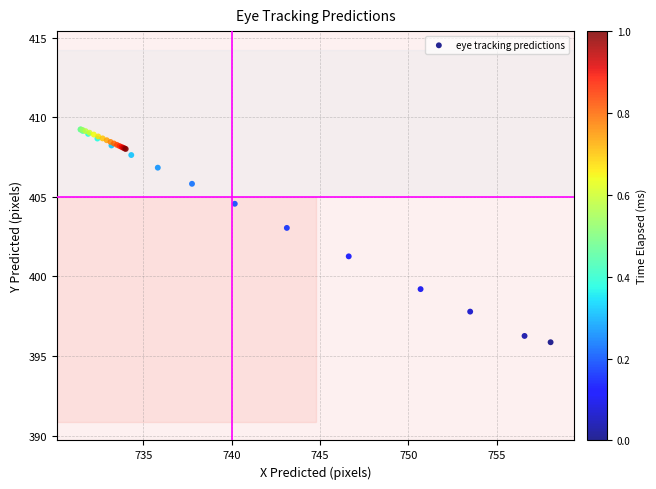

What Y value in the scatter plot is closest to 402?

401.3